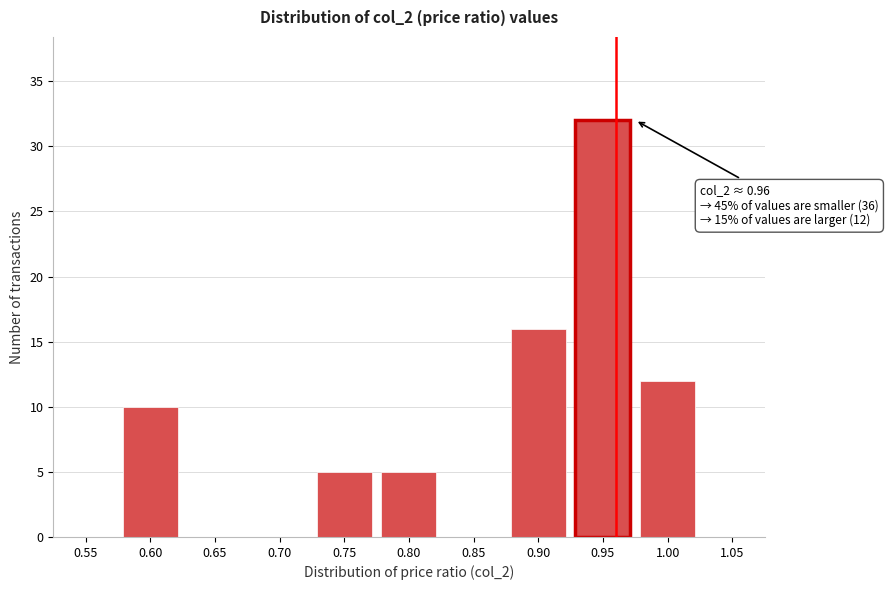

Reading left to right, list all the values displayed in this chart.

0.55=0	0.60=10	0.65=0	0.70=0	0.75=5	0.80=5	0.85=0	0.90=16	0.95=32	1.00=12	1.05=0